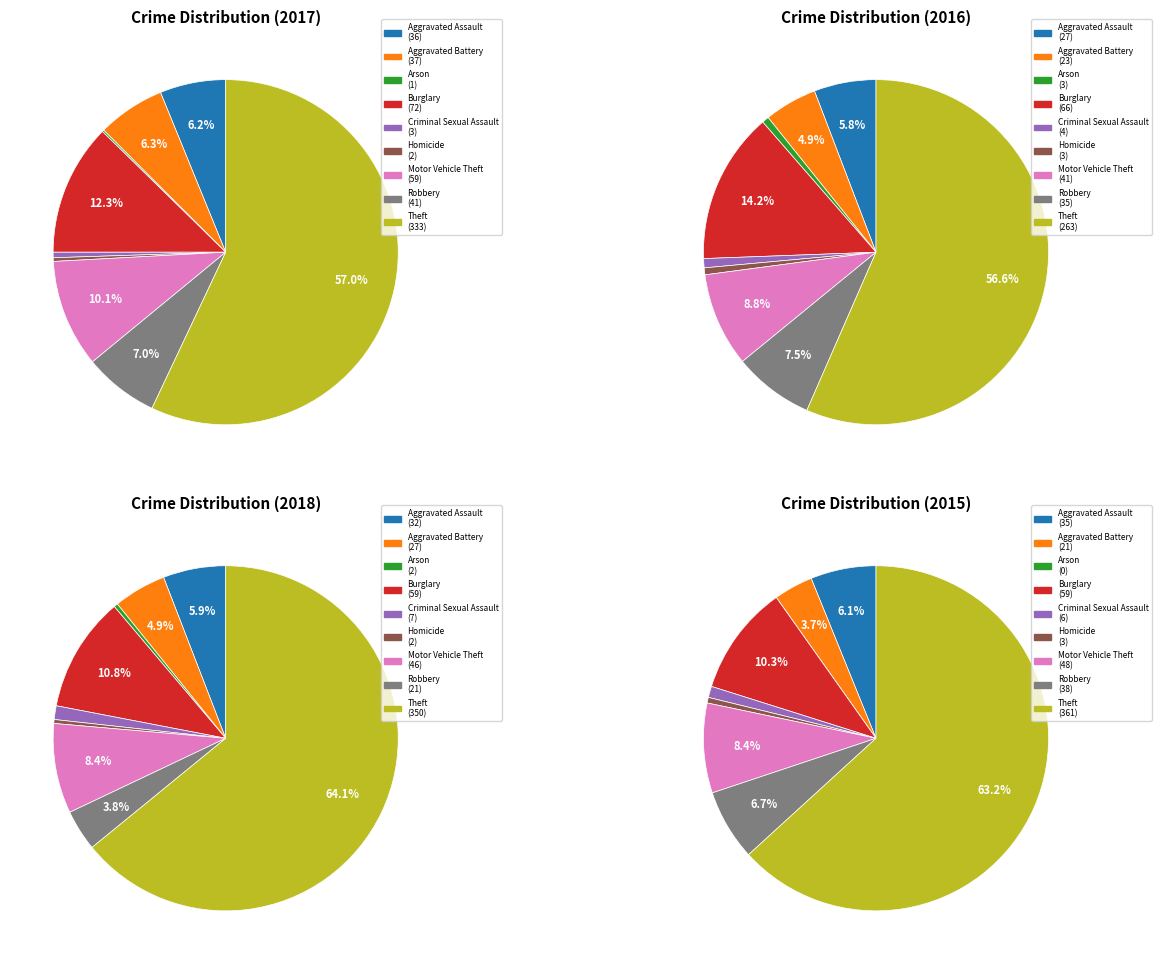

Combined, do values_2017 and values_2015 account for over 50%?

No